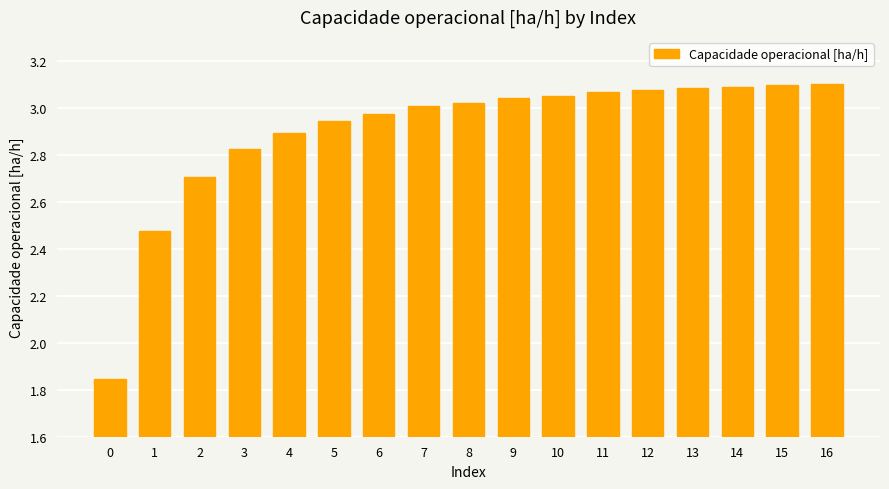

What is the difference between the second highest and second lowest values?

0.6